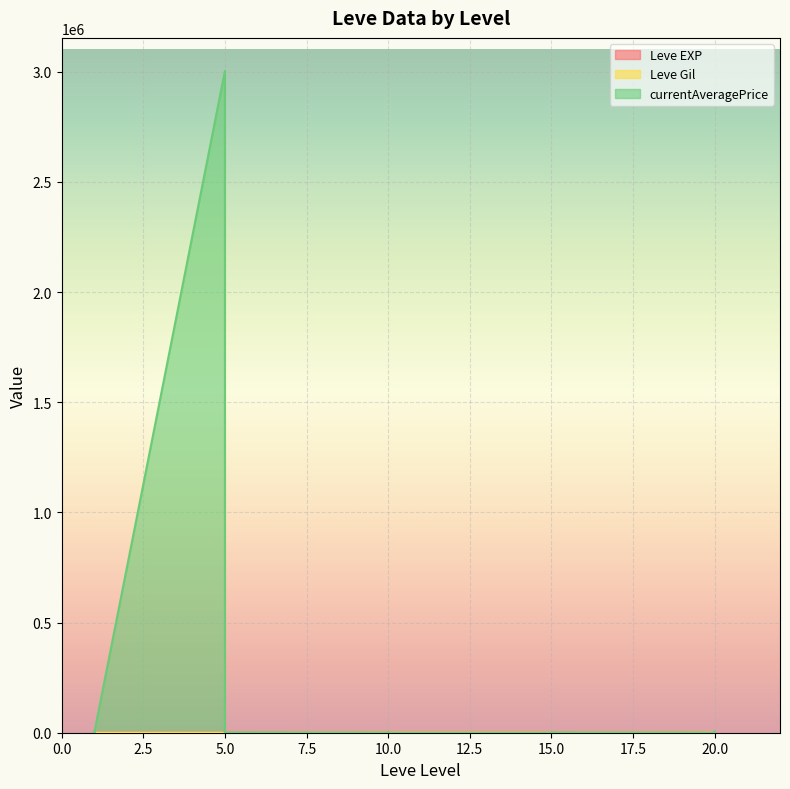

Where is Leve Gil nearest to the value 515?

20